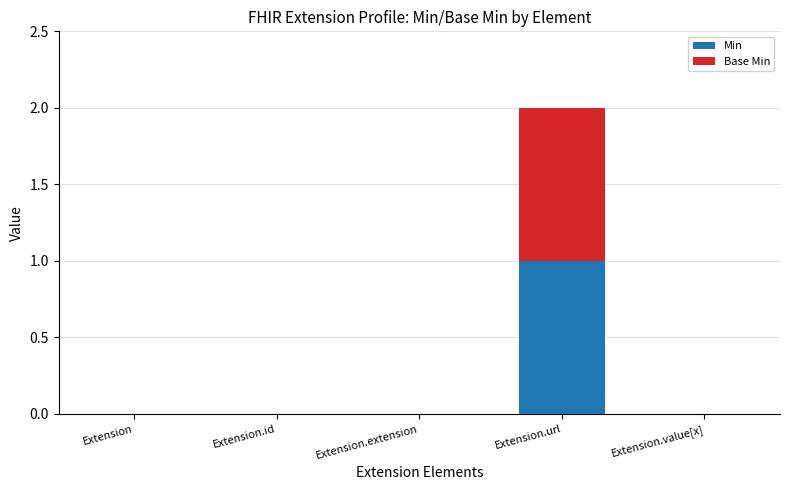

At which label does Min reach its peak?

Extension.url